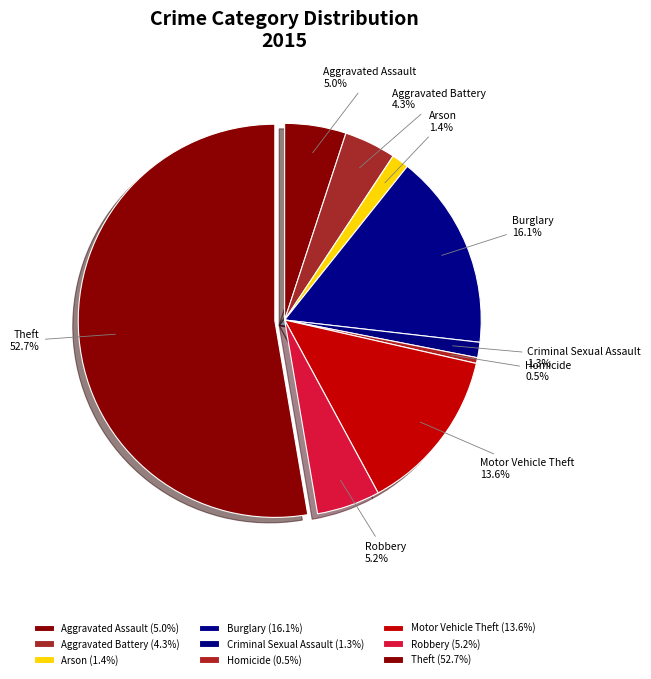

Between Theft and Criminal Sexual Assault, which is larger?

Theft